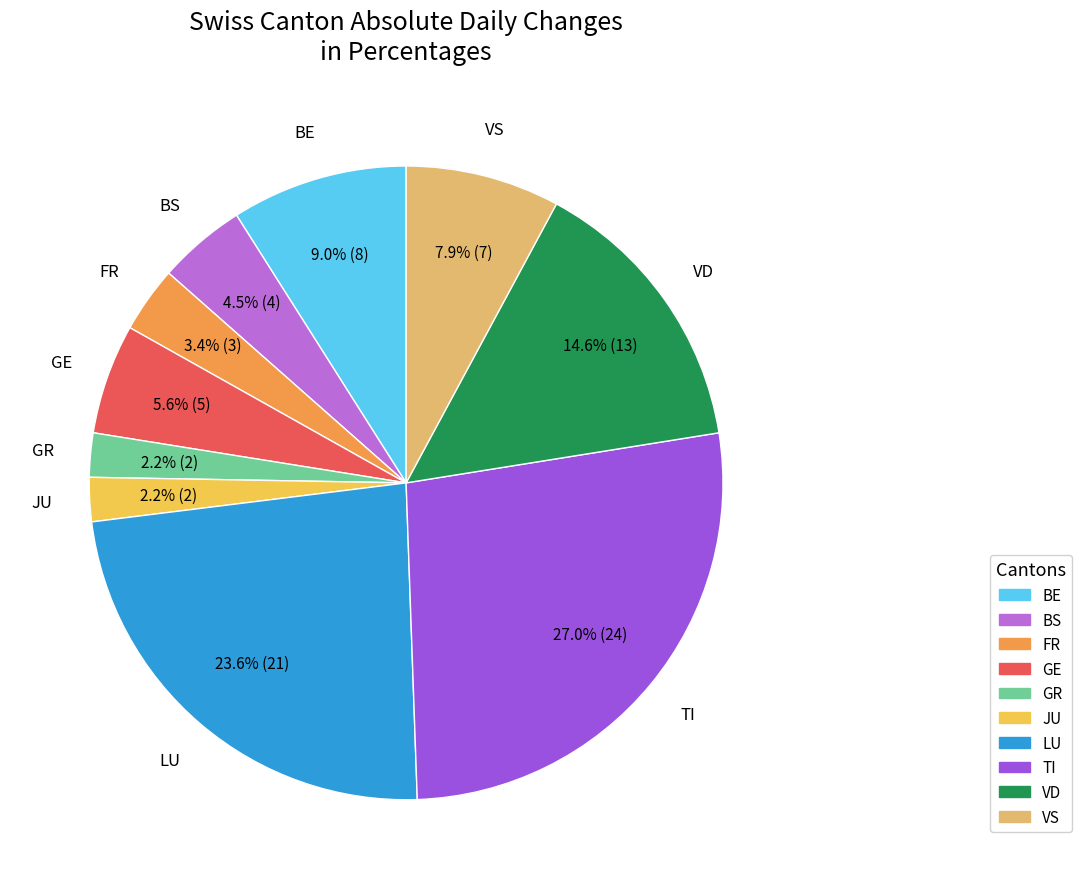

Is there a majority slice in this chart?

No